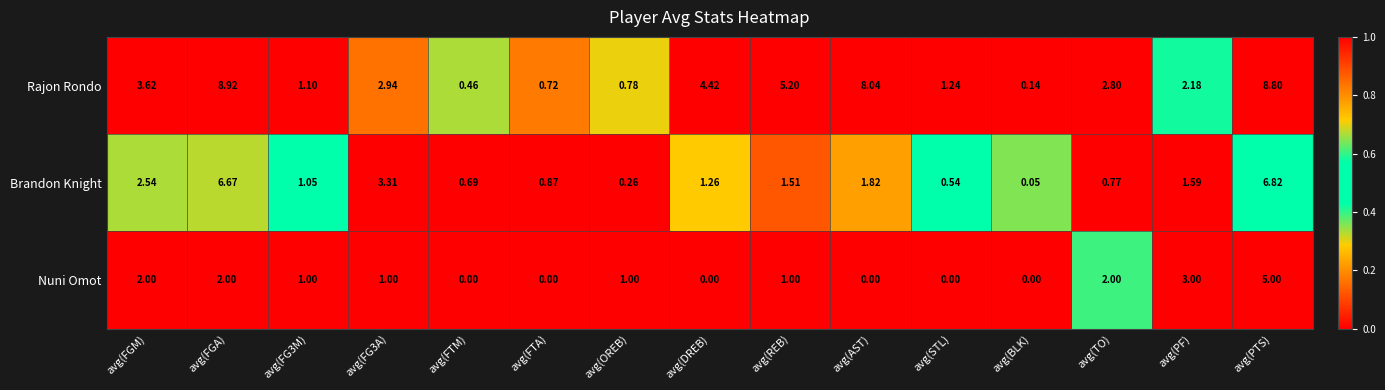

List the series in order of their peak value, highest first.

Rajon Rondo, Brandon Knight, Nuni Omot